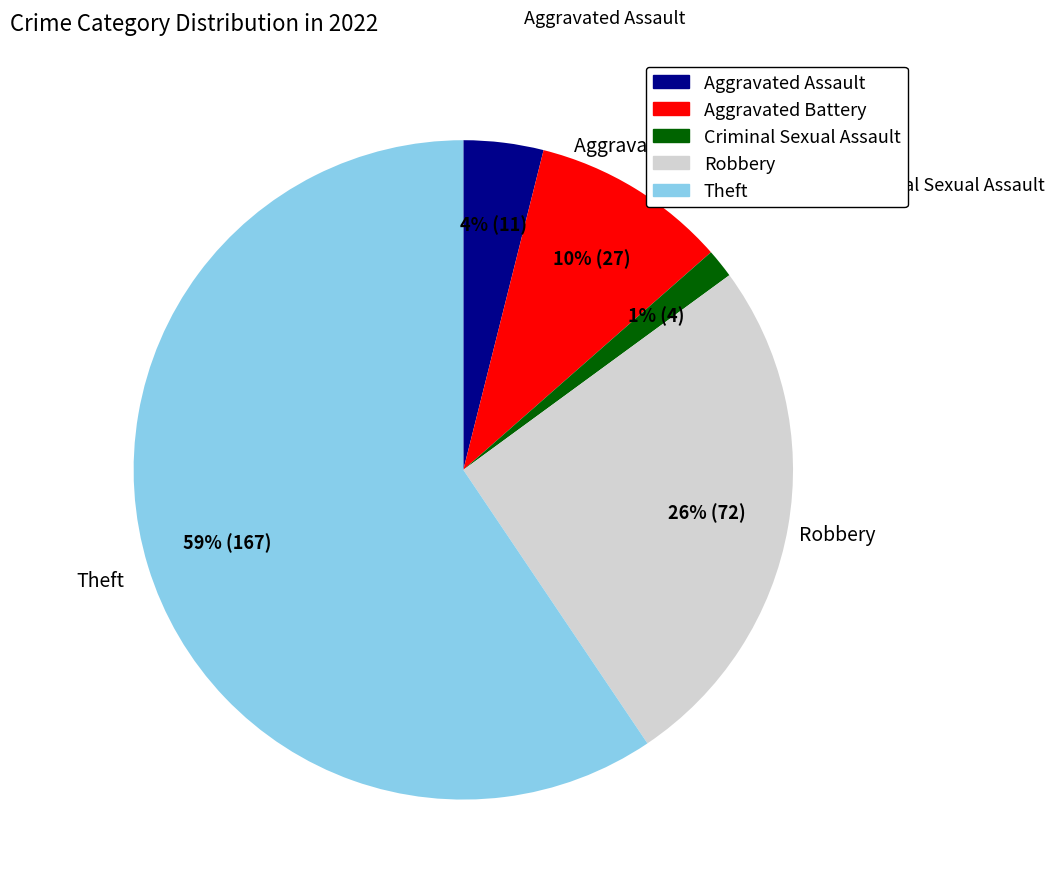

Does any single category account for the majority?

Yes